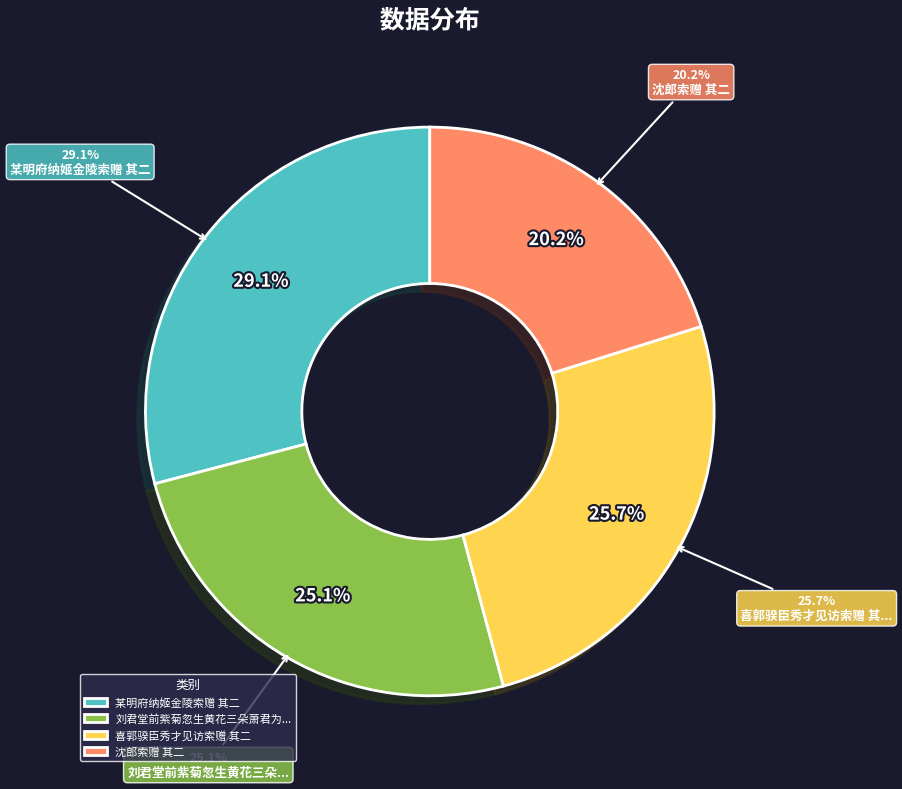

How many slices are in this pie chart?

4